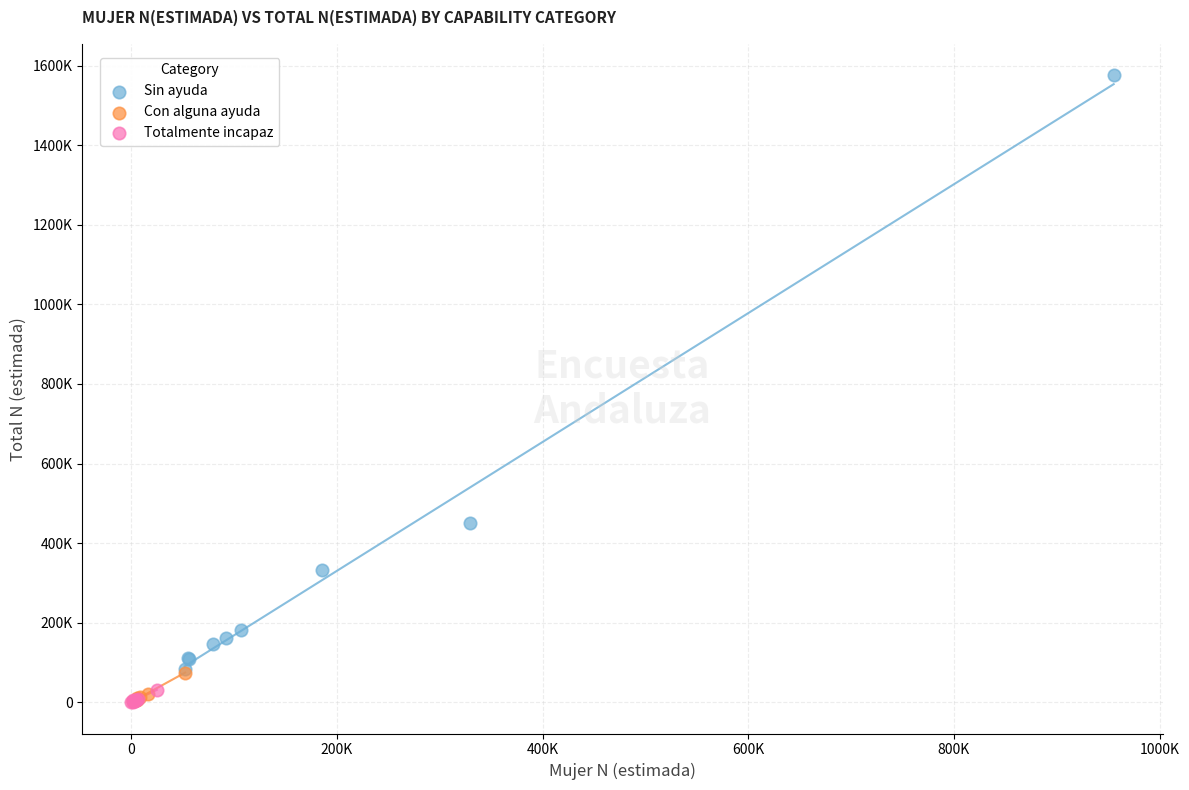

What are all the series names shown in the legend?

Sin ayuda, Con alguna ayuda, Totalmente incapaz